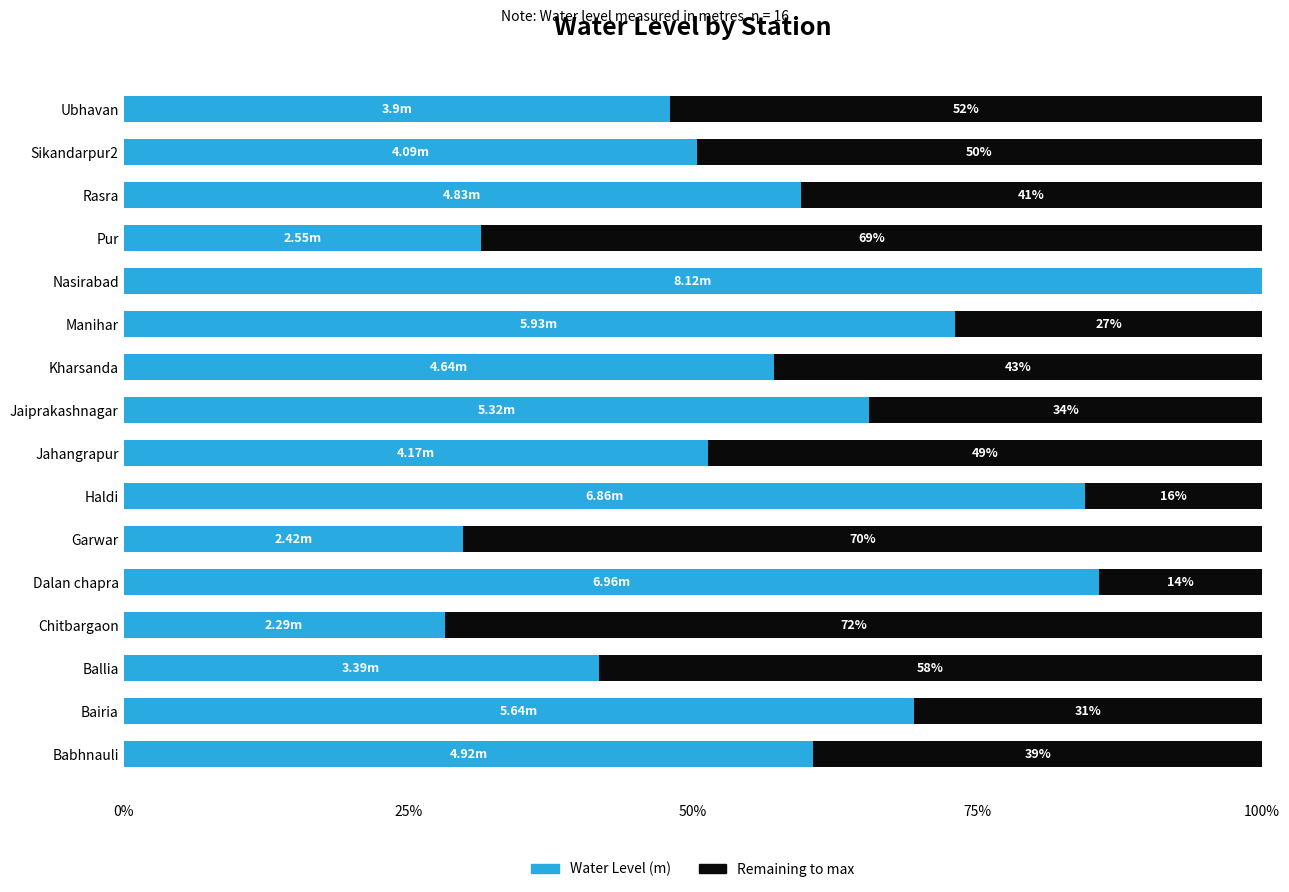

What is the total value across all series at Garwar?

100.0